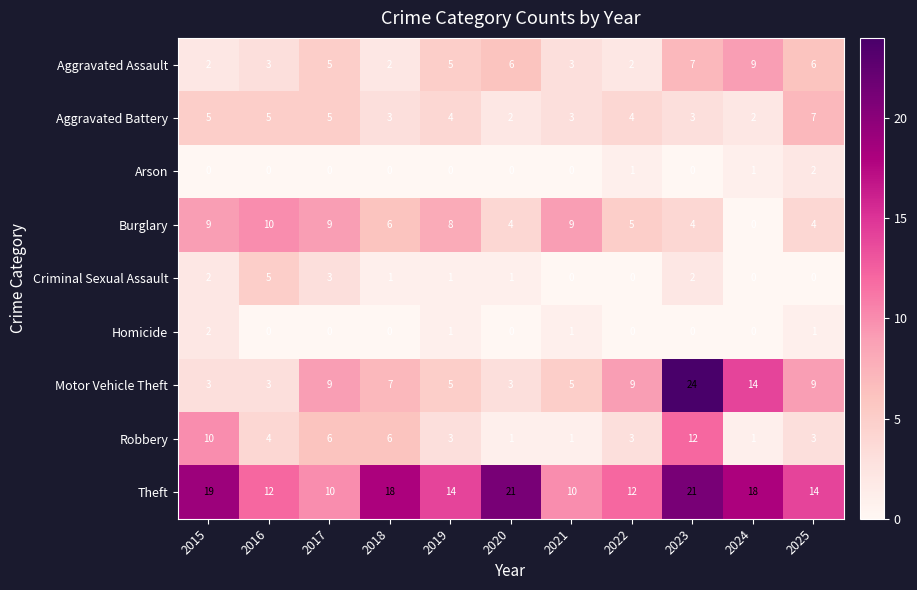

What is the total value across all series at 2023?

73